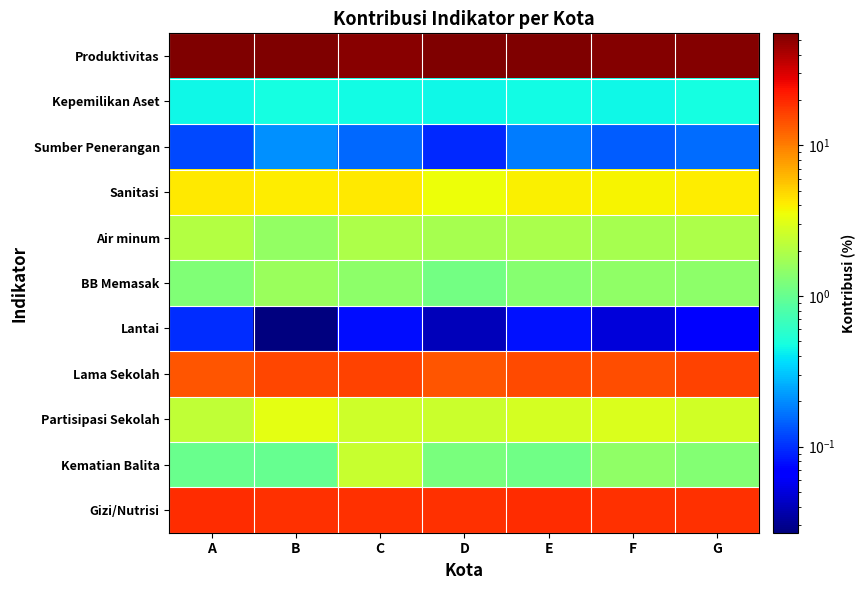

At which category is the sum across all series the highest?

E